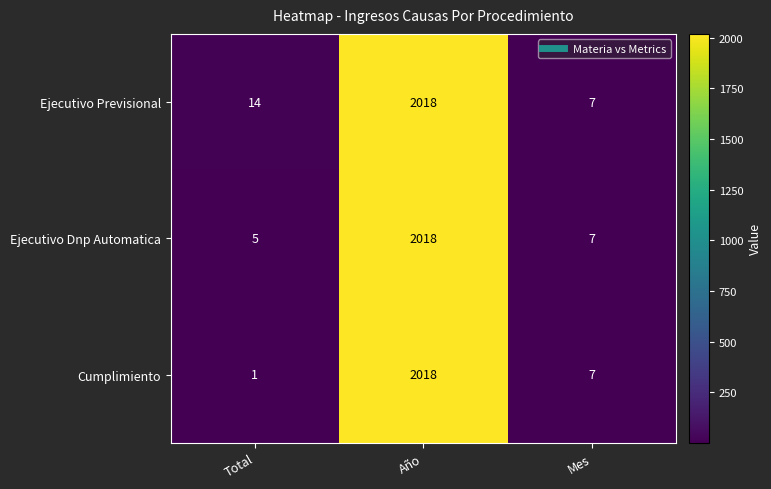

Rank the series by their average value, from highest to lowest.

Ejecutivo Previsional, Ejecutivo Dnp Automatica, Cumplimiento